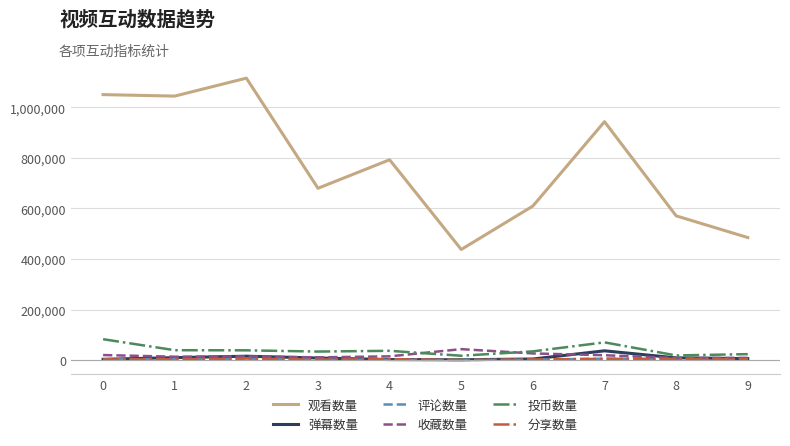

Which series changed the most between 2 and 5?

观看数量